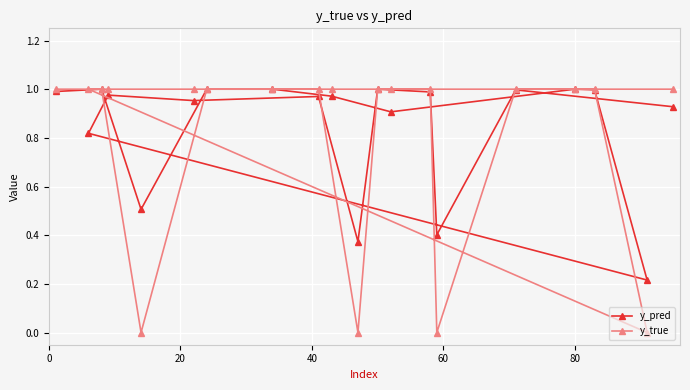

True or false: y_true has more than 2 points higher than both neighbors.

False